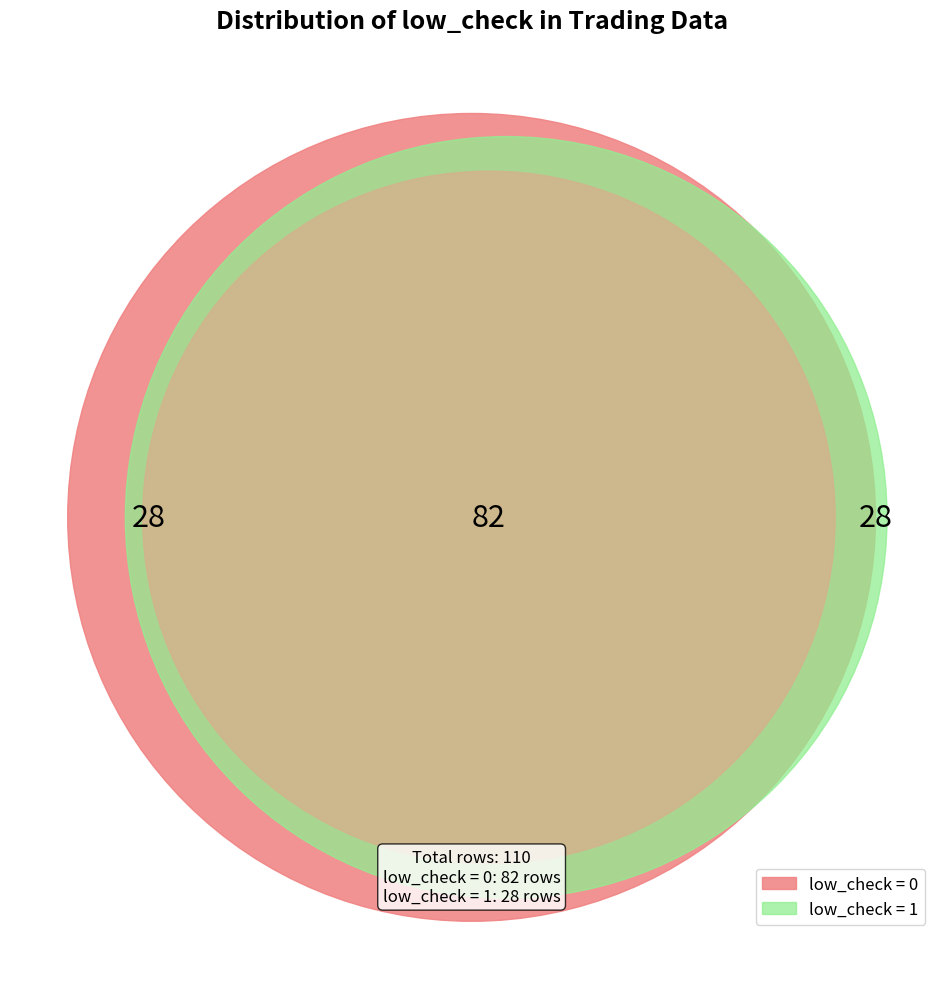

Is low_check = 1 the majority of the pie?

No